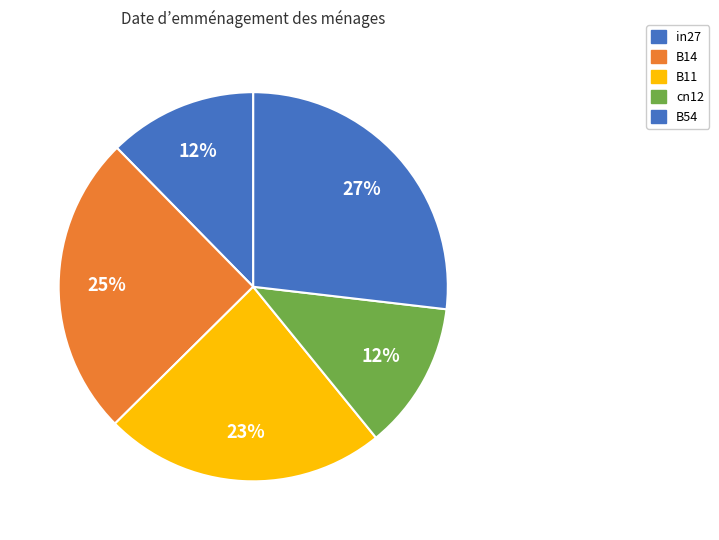

Which slice is the largest?

B54